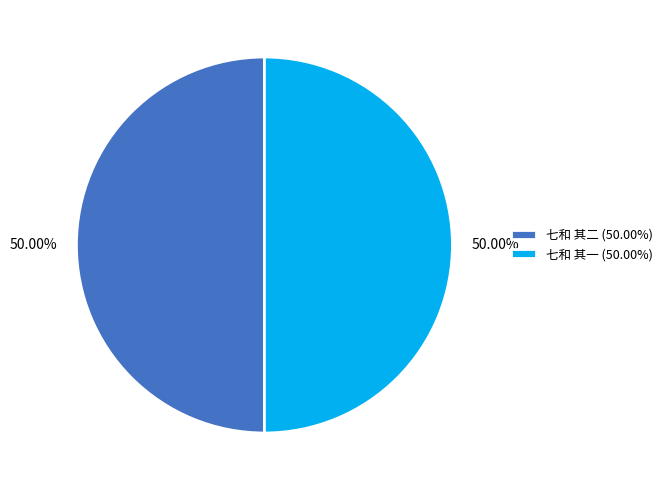

Approximately how many times larger is the value at 七和 其二 (50.00%) compared to 七和 其一 (50.00%)?

1.0